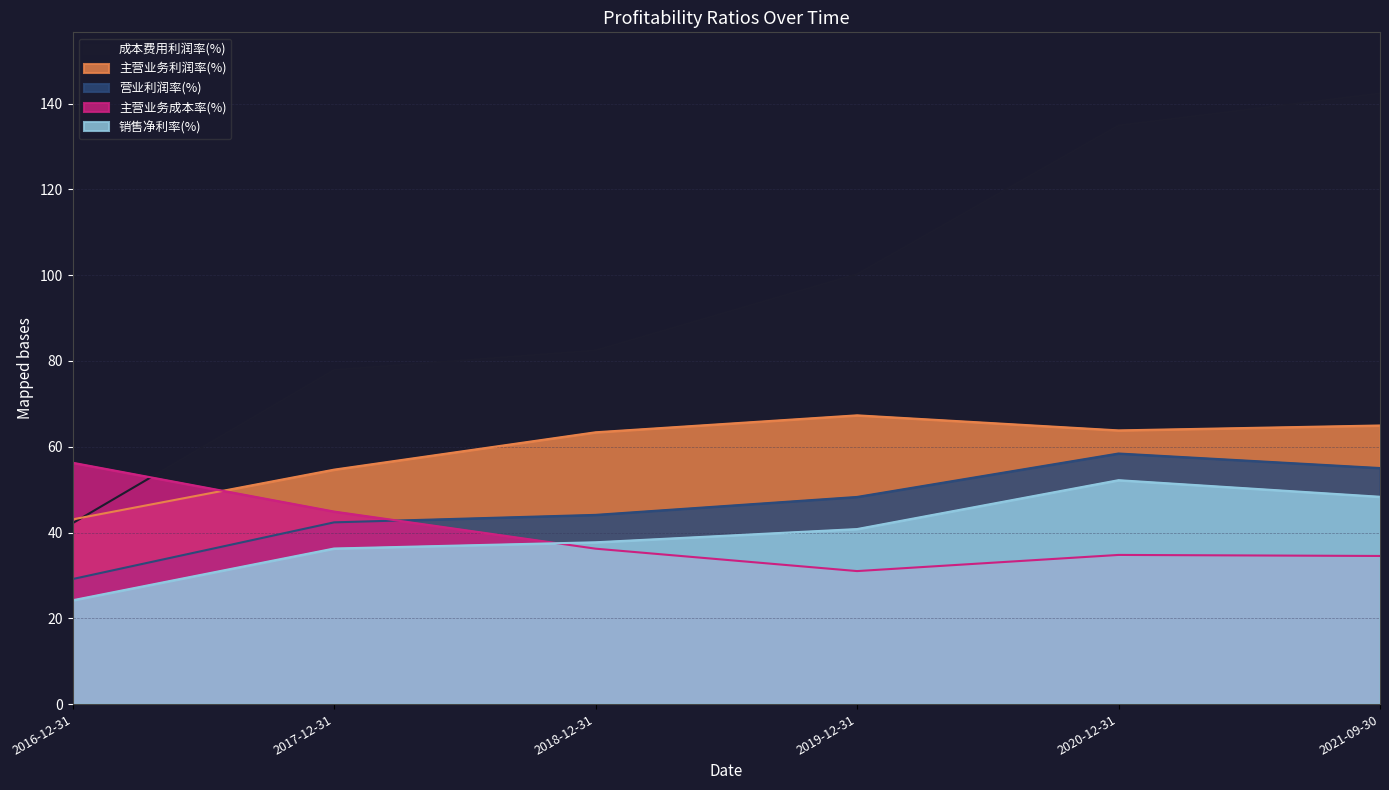

Count the number of categories in the chart.

6